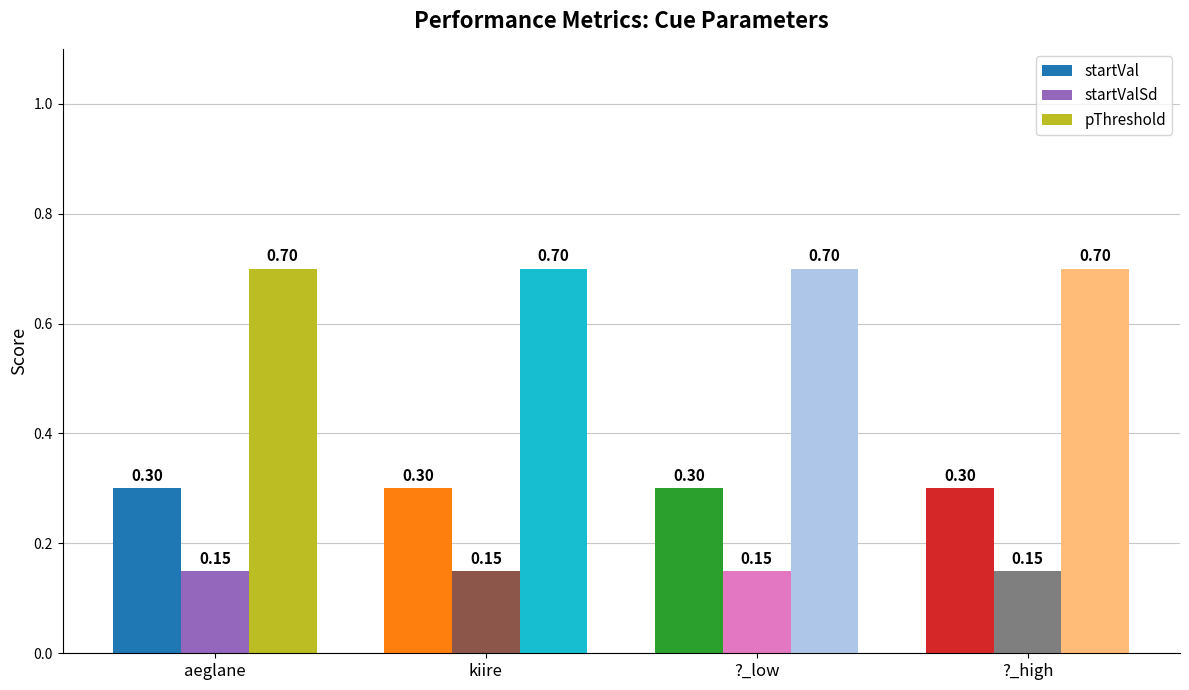

Which series has the largest total across all categories?

pThreshold